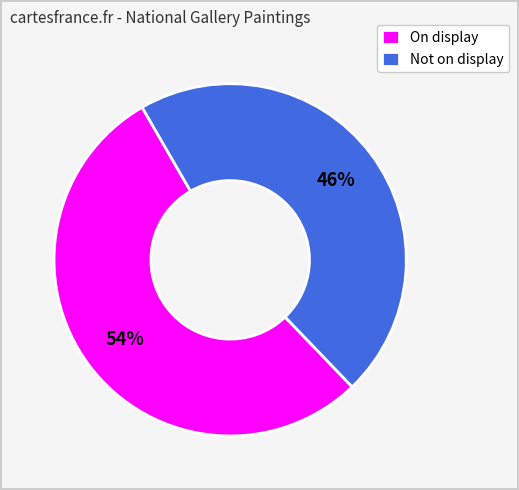

True or false: On display accounts for 48% of the total.

False